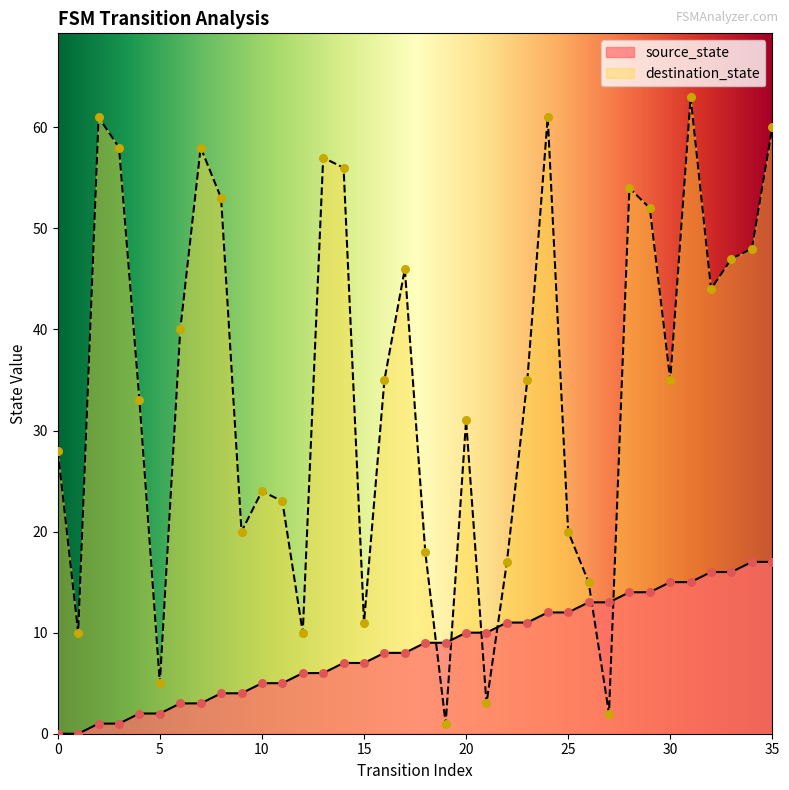

Which series contains the highest Y value?

destination_state